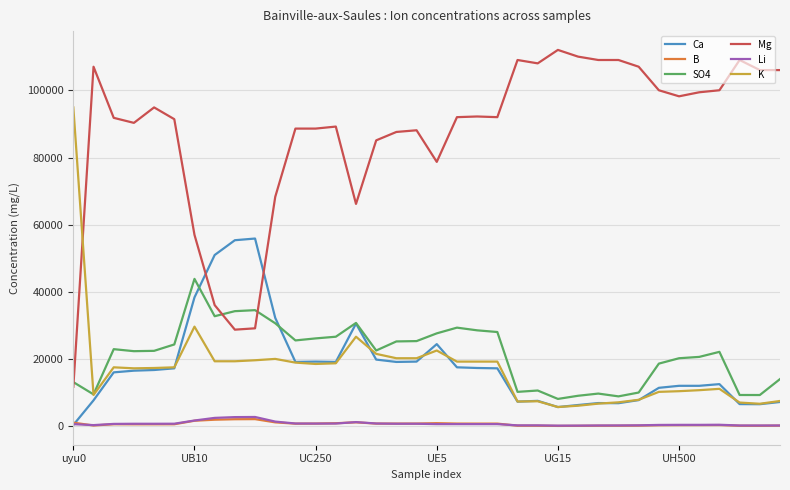

Which series has the widest spread of values?

Mg